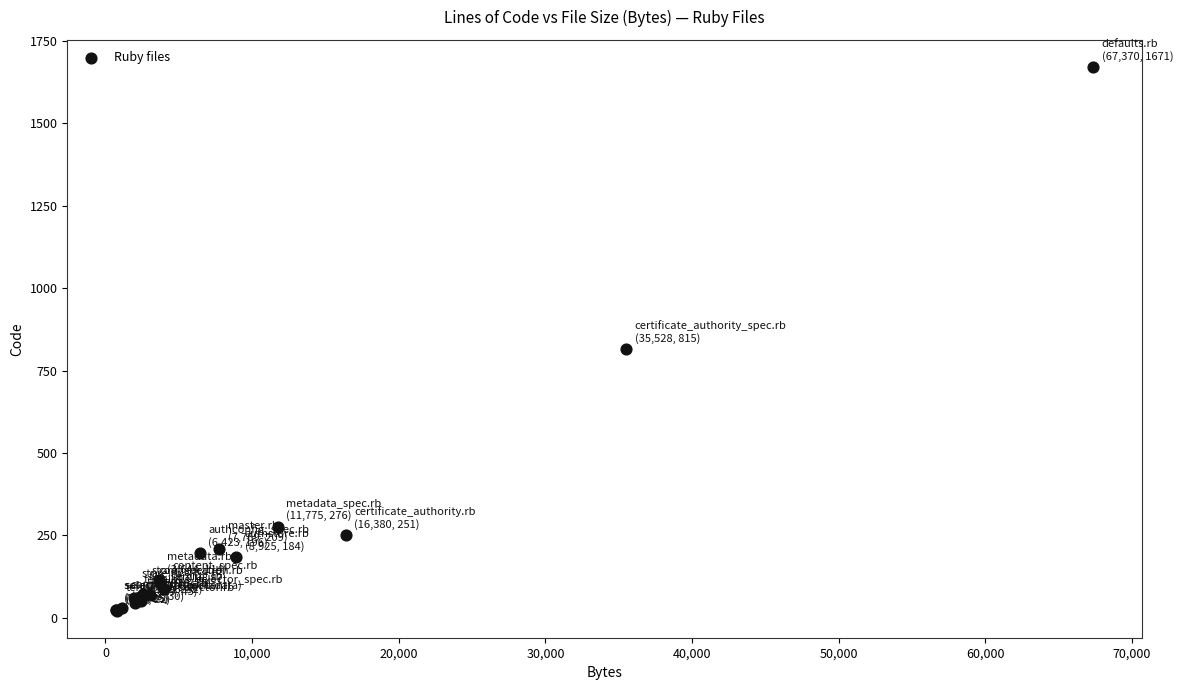

What Y value in the scatter plot is closest to 846?

815